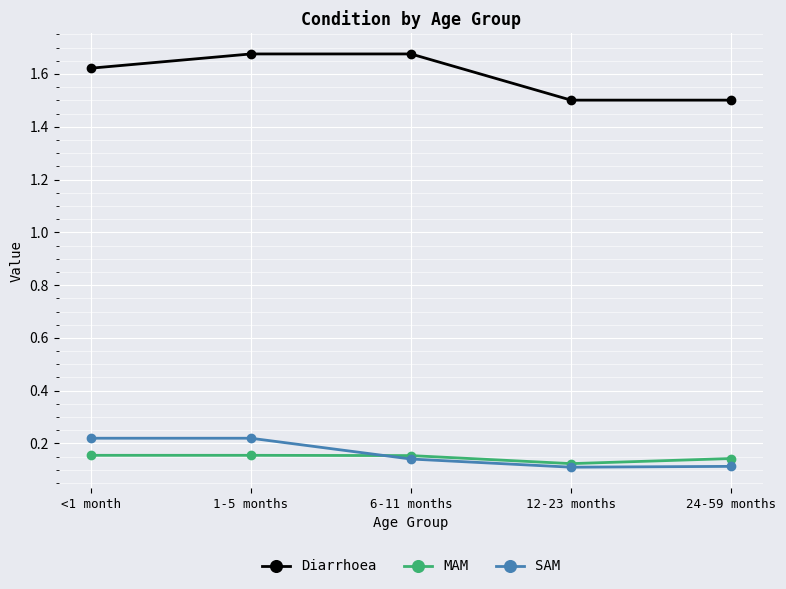

At 1-5 months, list the series in order from smallest to largest.

MAM, SAM, Diarrhoea